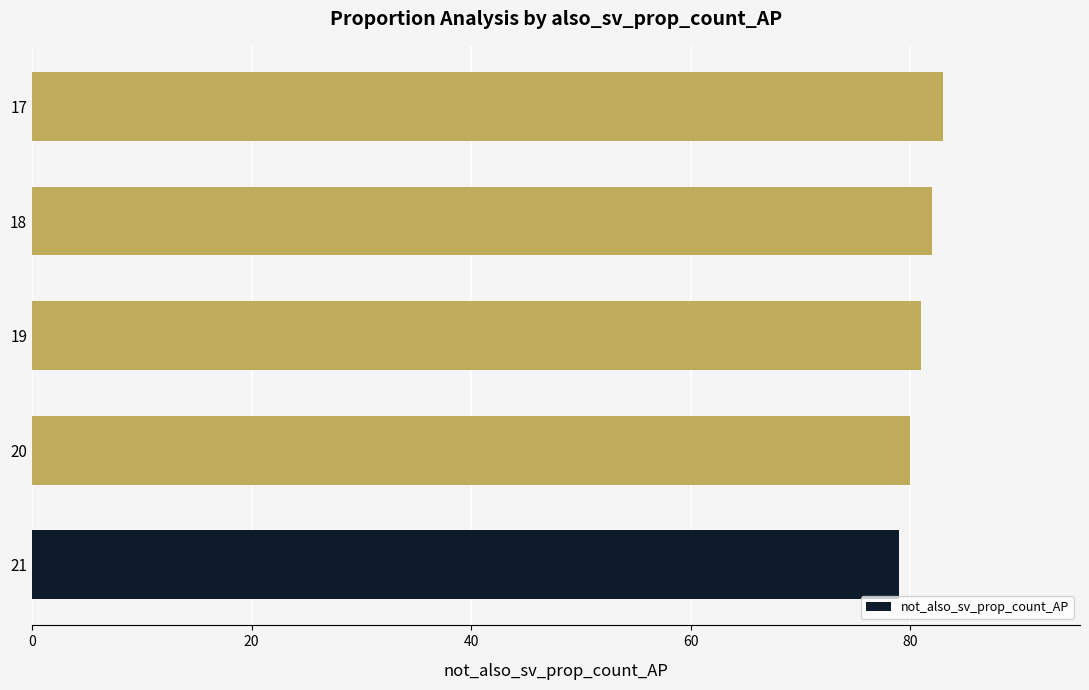

Does the chart contain stacked bars?

No